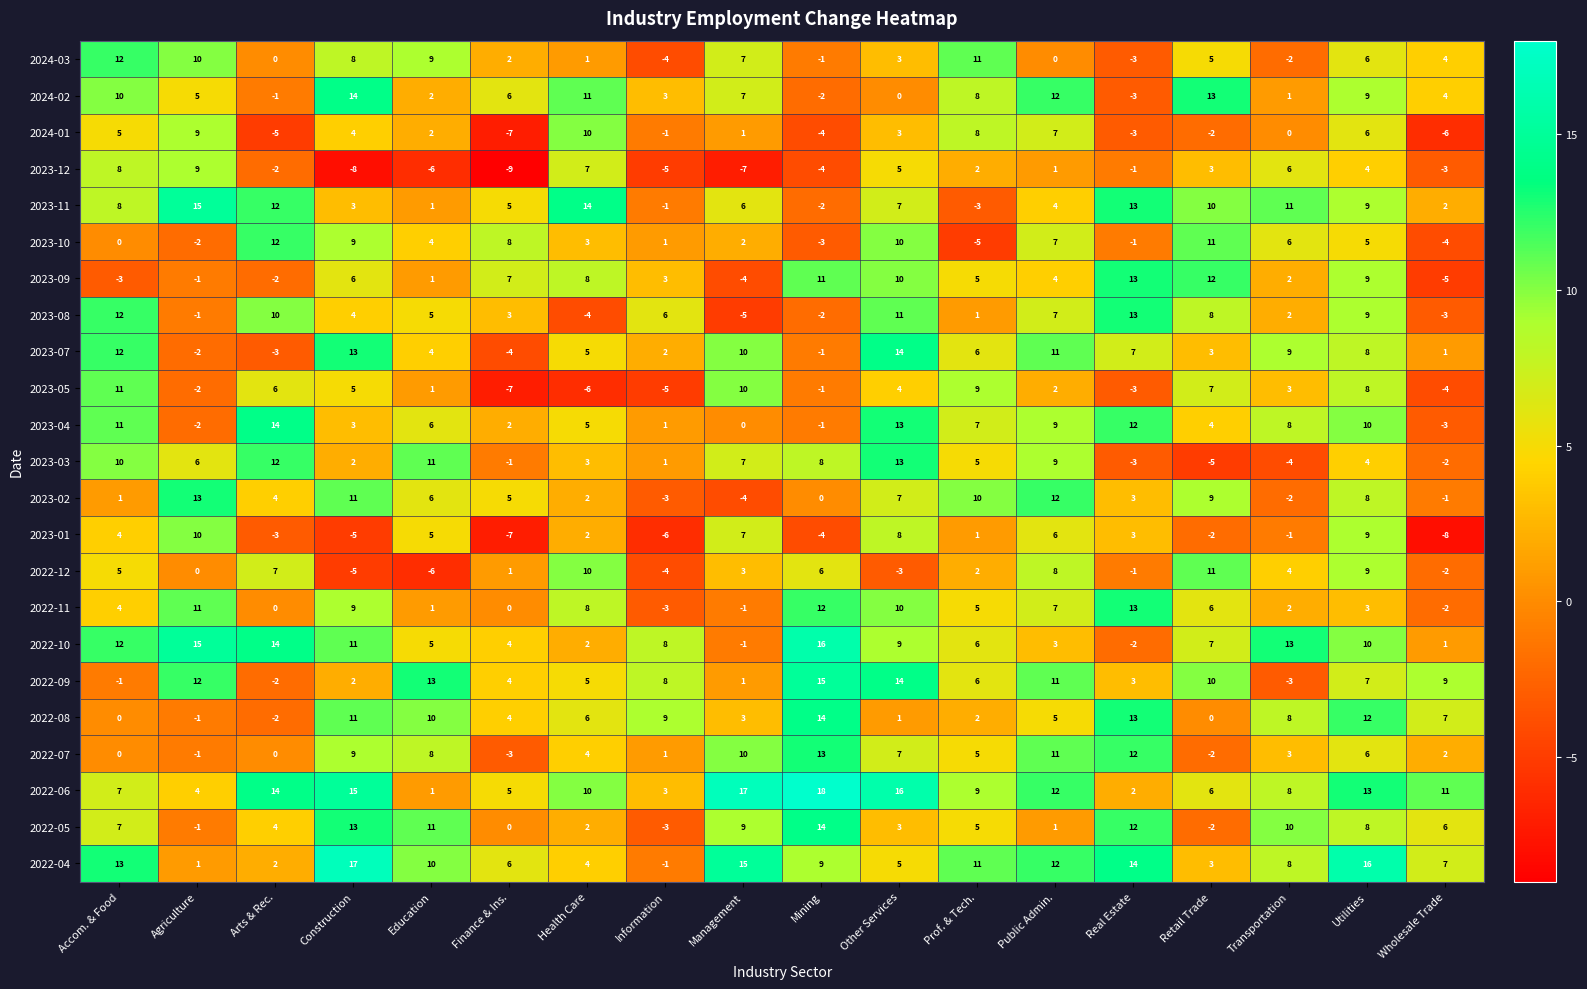

At which category does the chart reach its minimum across all series?

Finance & Ins.